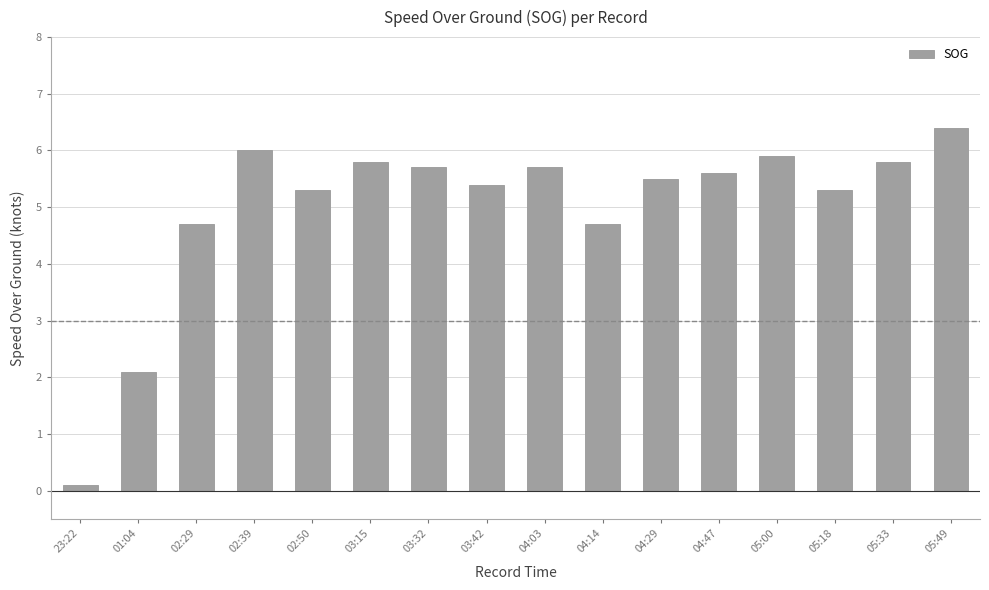

What position from the right is 03:15?

11